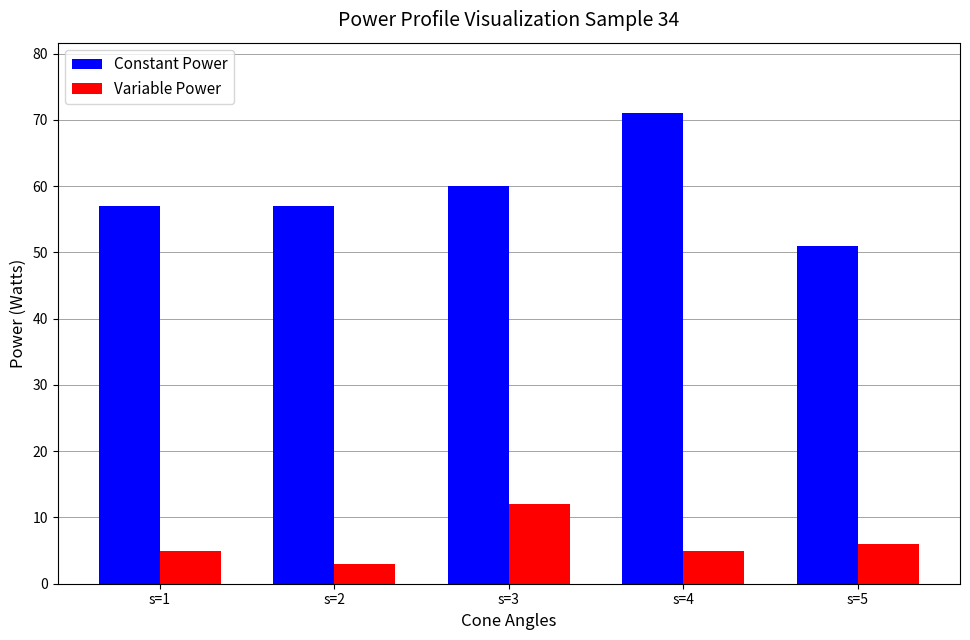

List the series in order of their peak value, highest first.

Constant Power, Variable Power